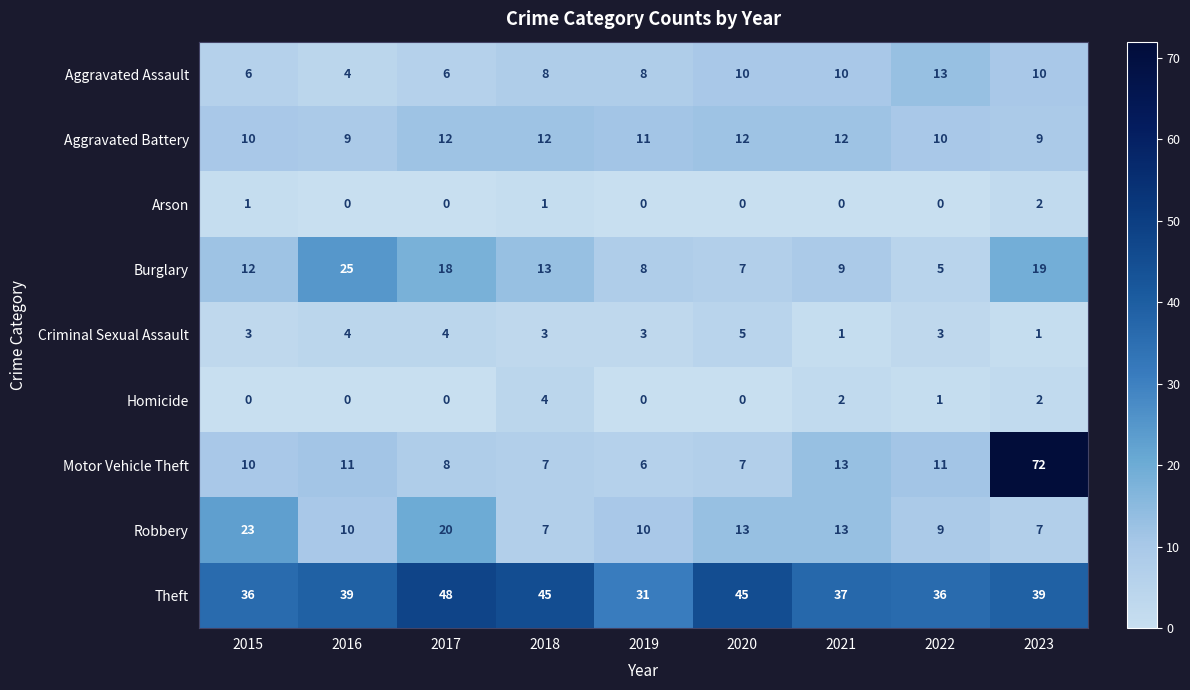

What is the maximum value shown in the chart?

72